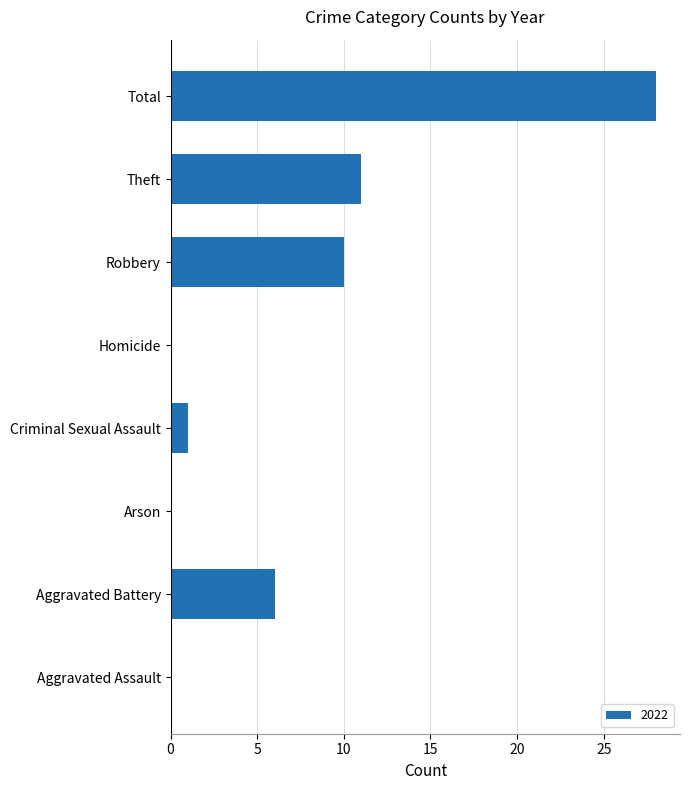

Where is the data nearest to the value 14?

Theft